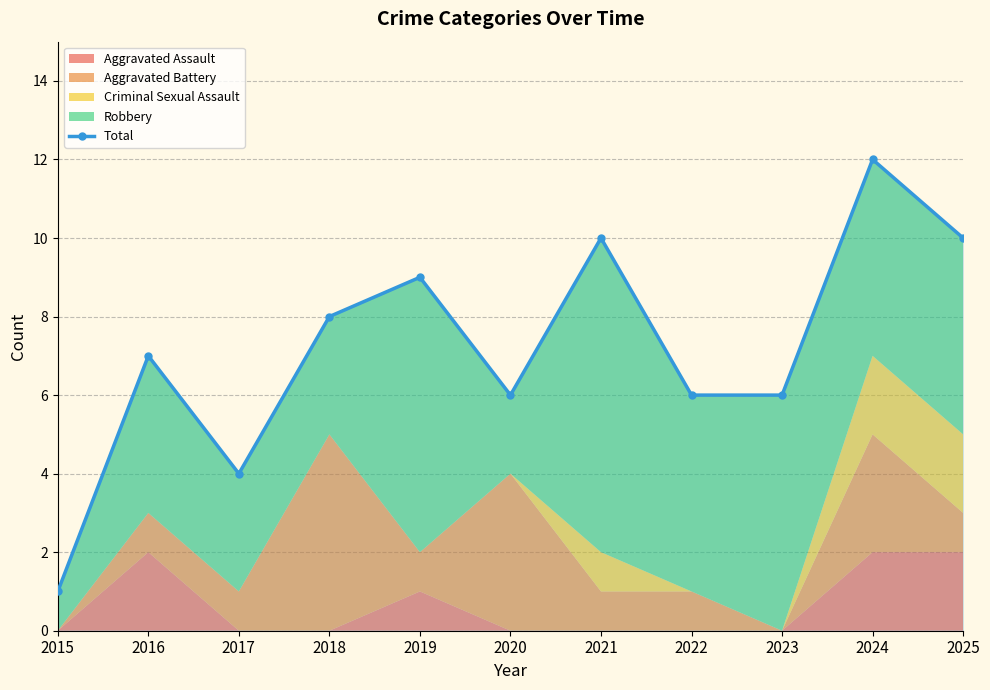

What is the change in value from 2016 to 2022?

-1